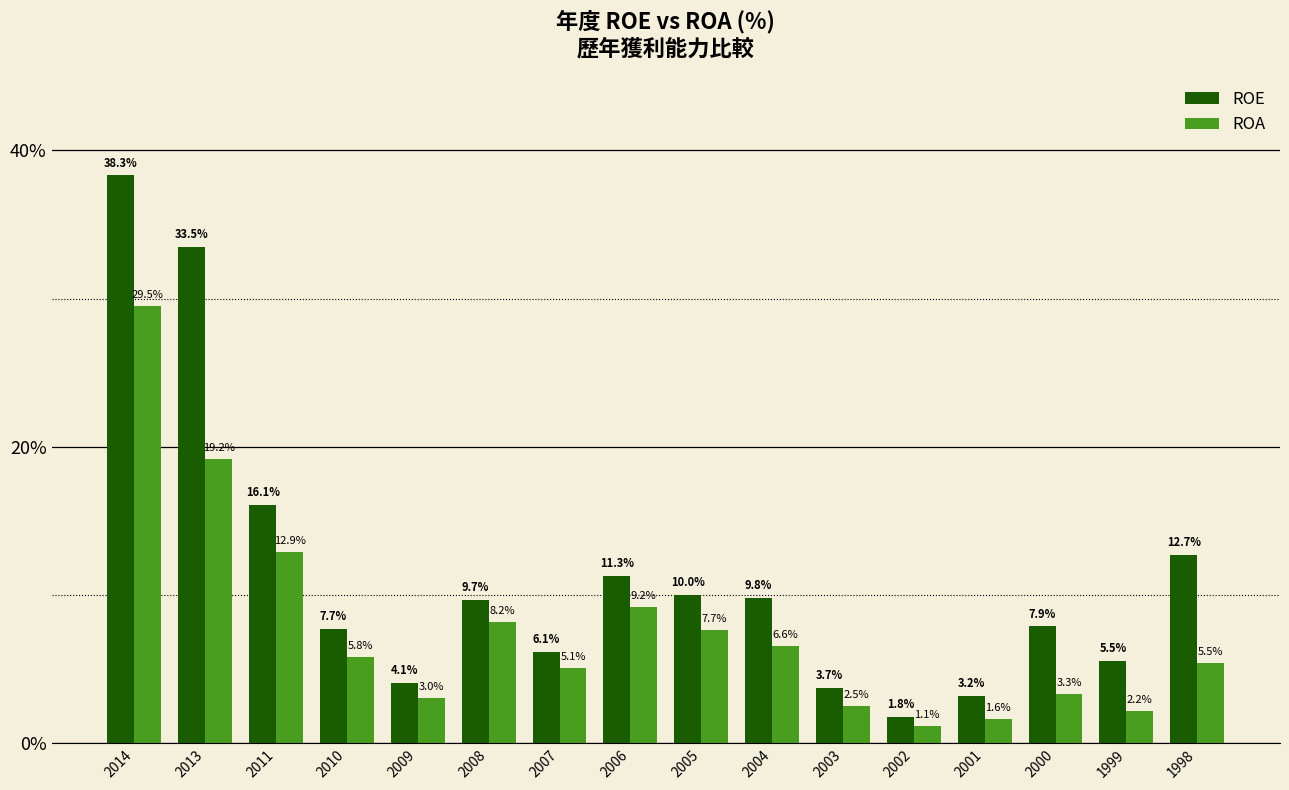

List the series in order of their overall mean, lowest first.

ROA, ROE